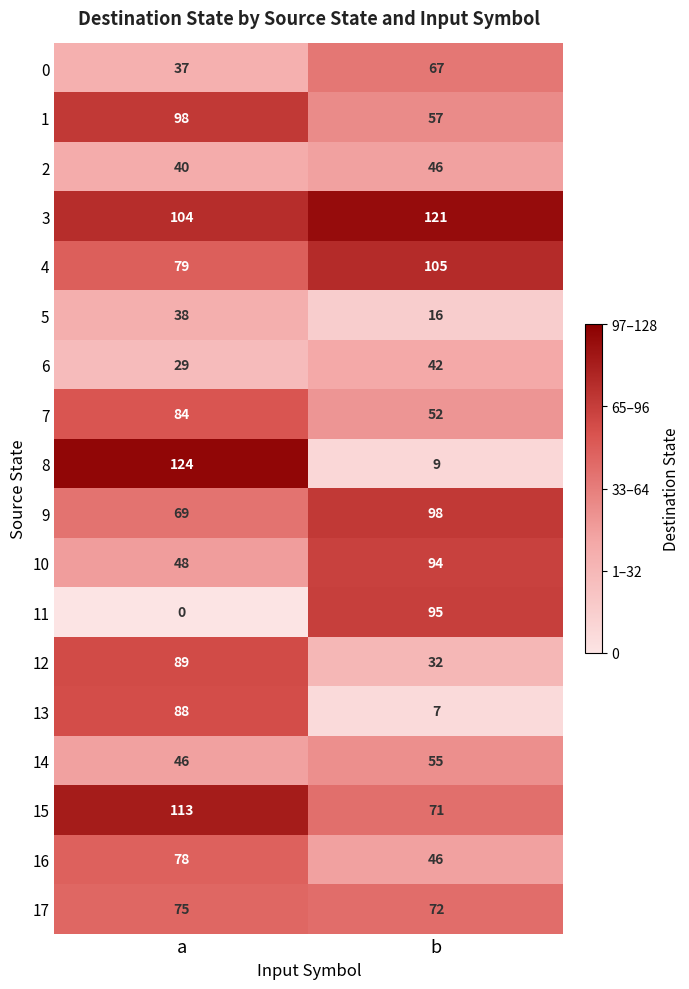

Which label corresponds to the largest value in the chart?

a